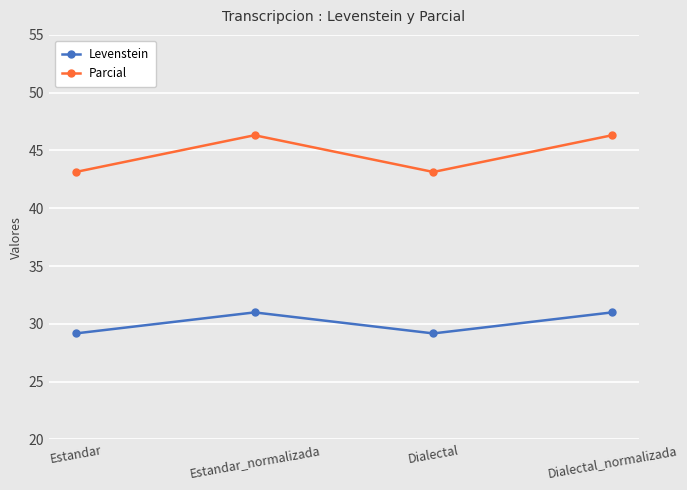

Is it true that Parcial equals 28.0 at Dialectal_normalizada?

False